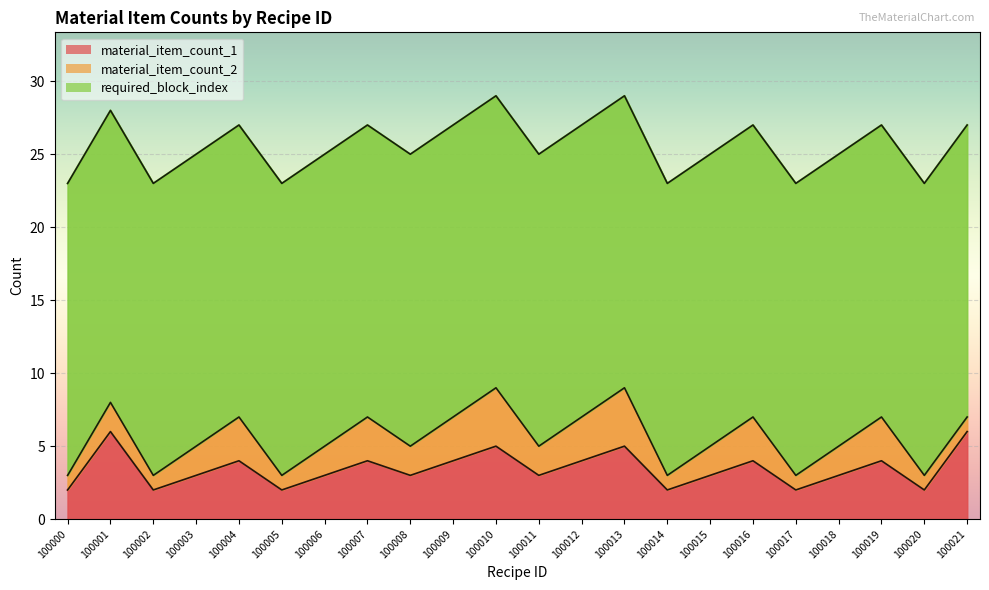

Does the chart display data point markers on the line(s)?

No